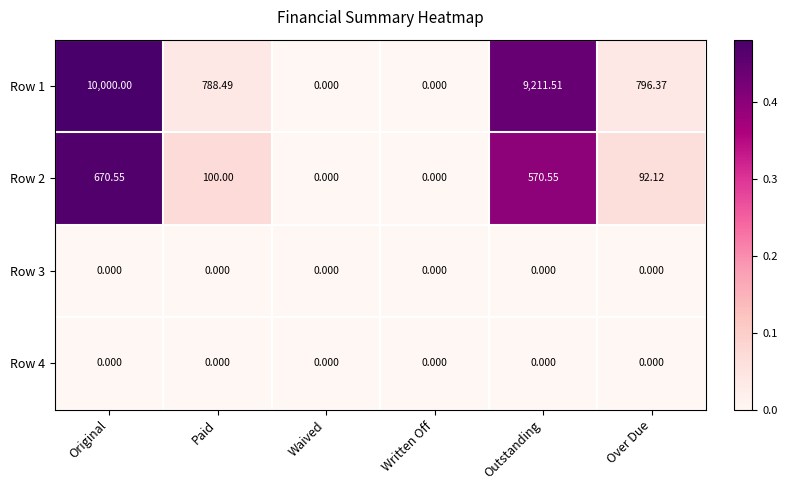

How many categories are shown in the chart?

6